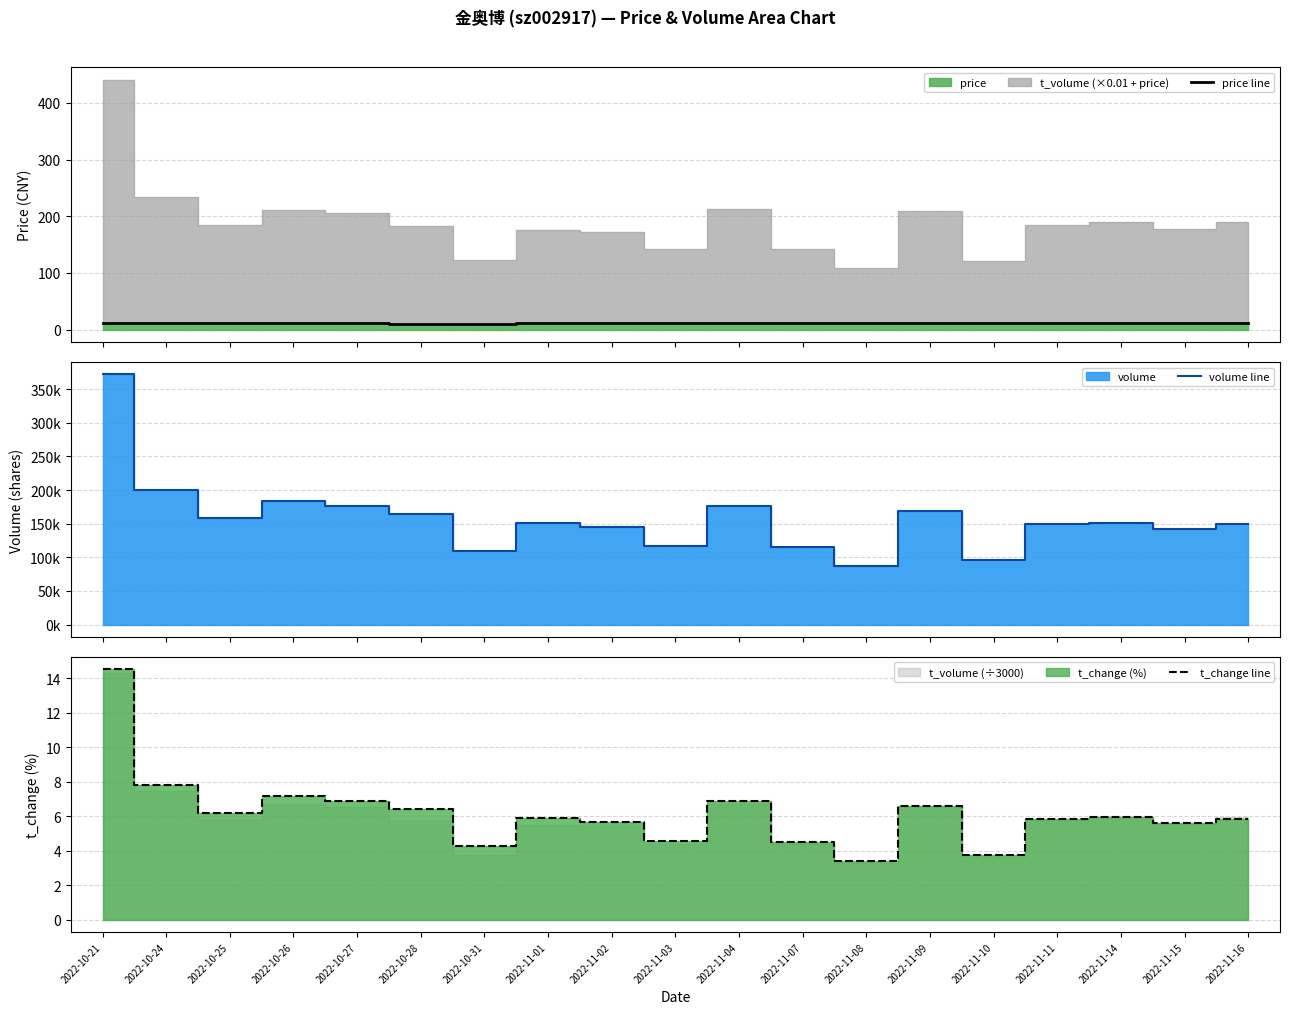

True or false: volume line has a value of 149061.0 at 2022-11-16.

True